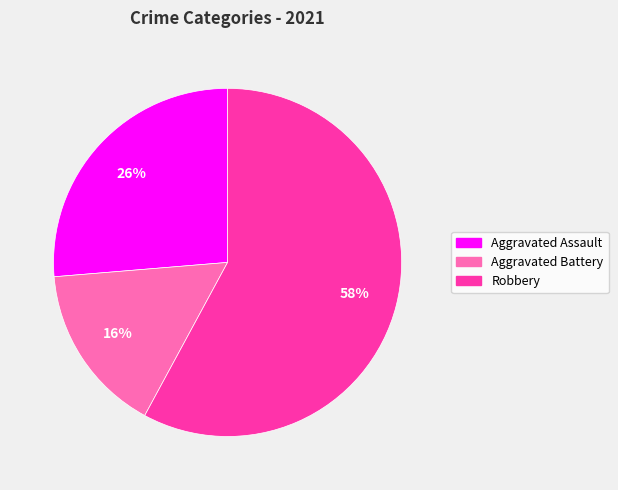

The Aggravated Assault slice represents 16% of the pie. True or false?

False